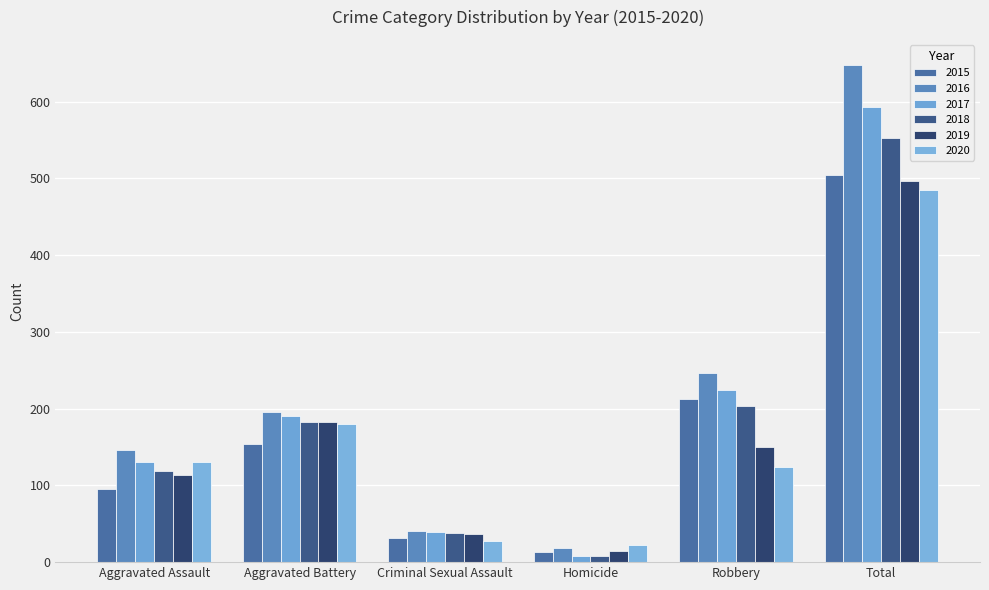

List the series in order of their peak value, lowest first.

2020, 2019, 2015, 2018, 2017, 2016